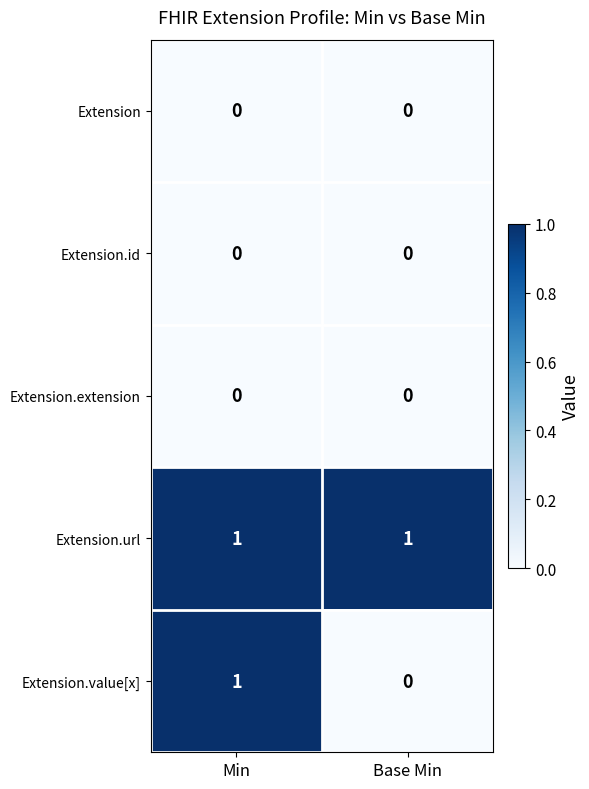

True or false: Extension.value[x] has a value of 2 at Min.

False